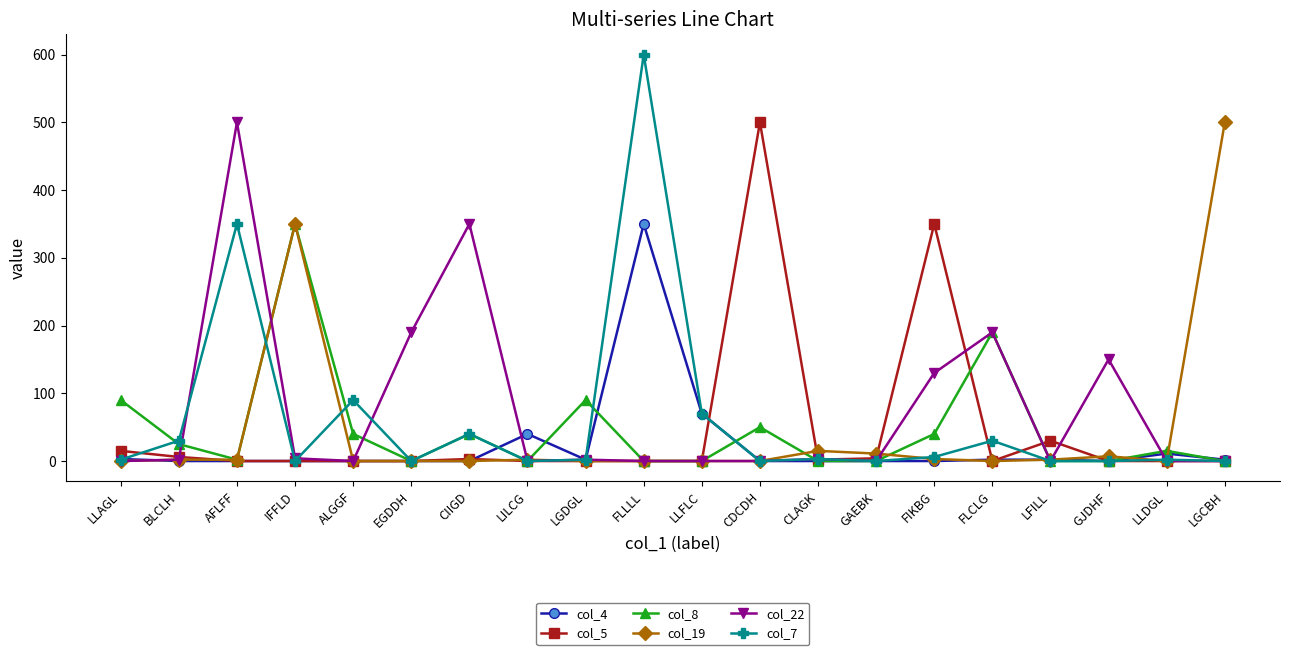

Which series has the largest range (max minus min)?

col_7